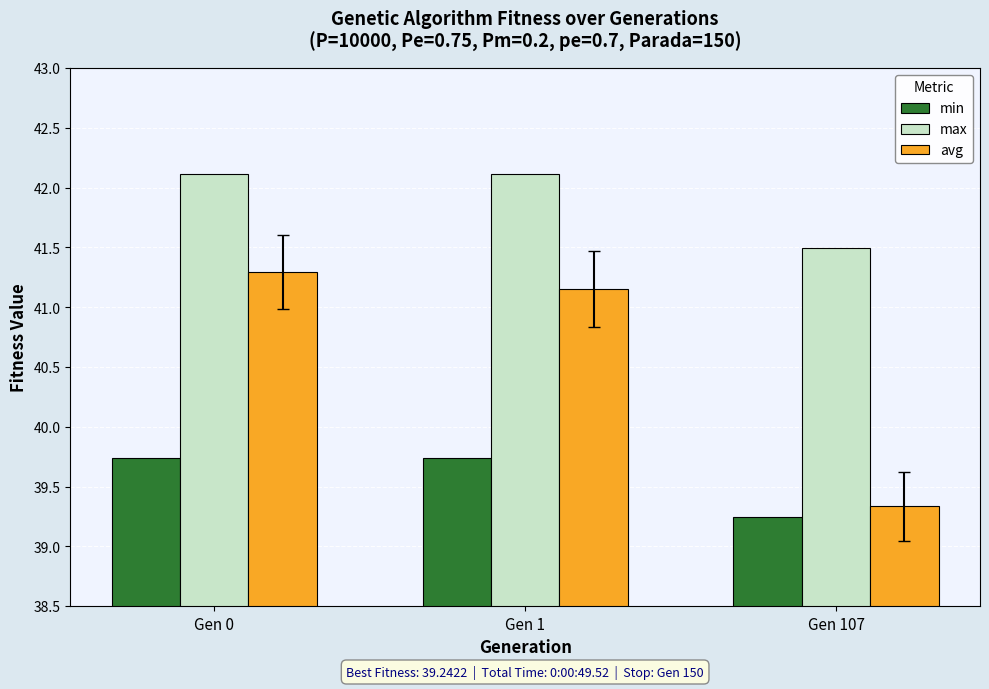

Which series has the largest total across all categories?

max